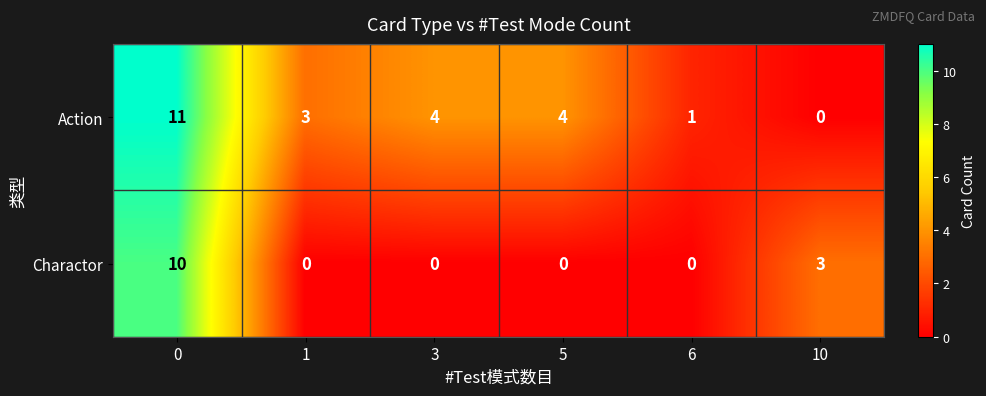

Which series has the largest range (max minus min)?

row_0